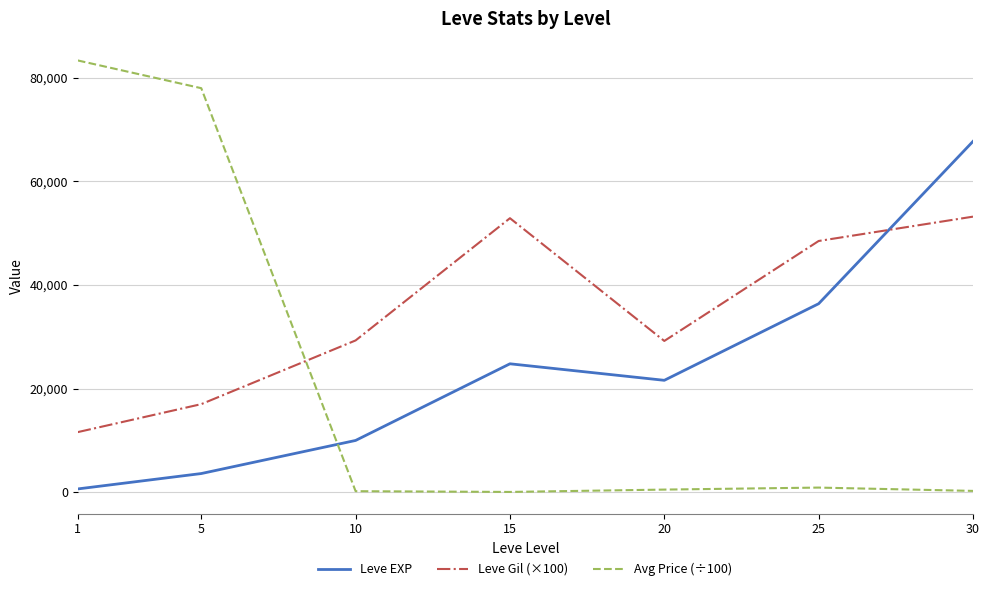

The Avg Price (÷100) series shows 78000.0 at 5. True or false?

True